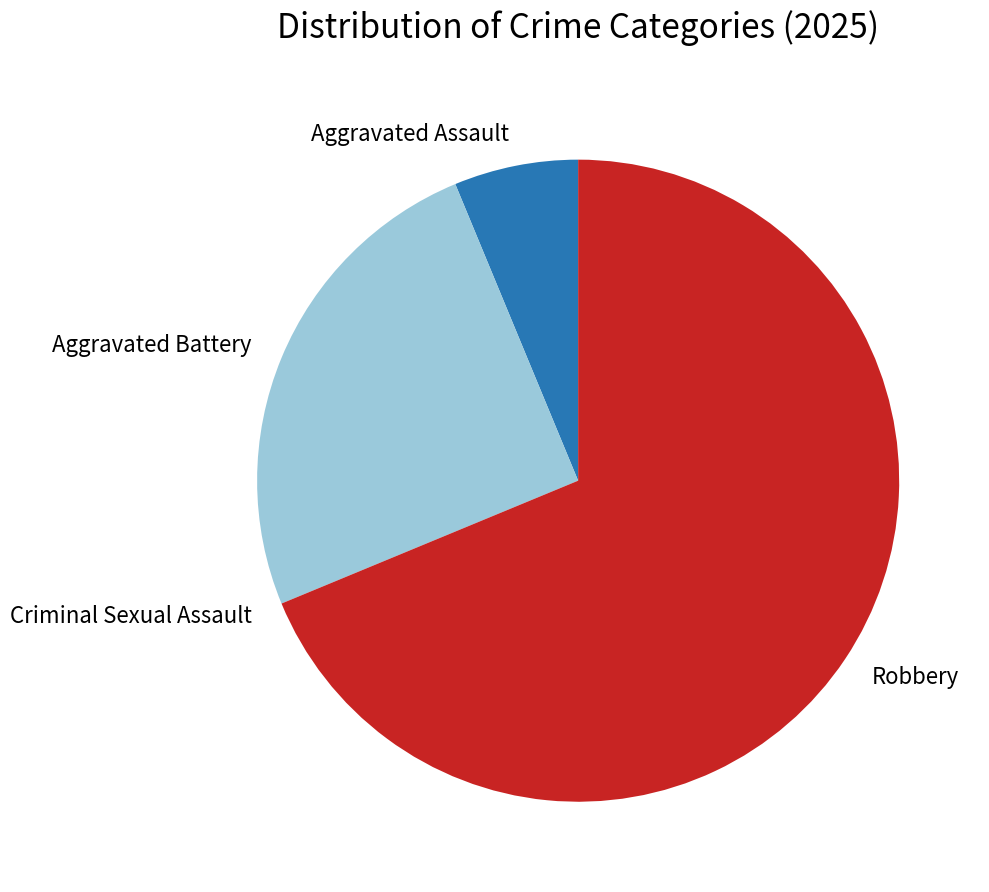

What is the ratio of the value at Aggravated Battery to the value at Robbery?

0.4